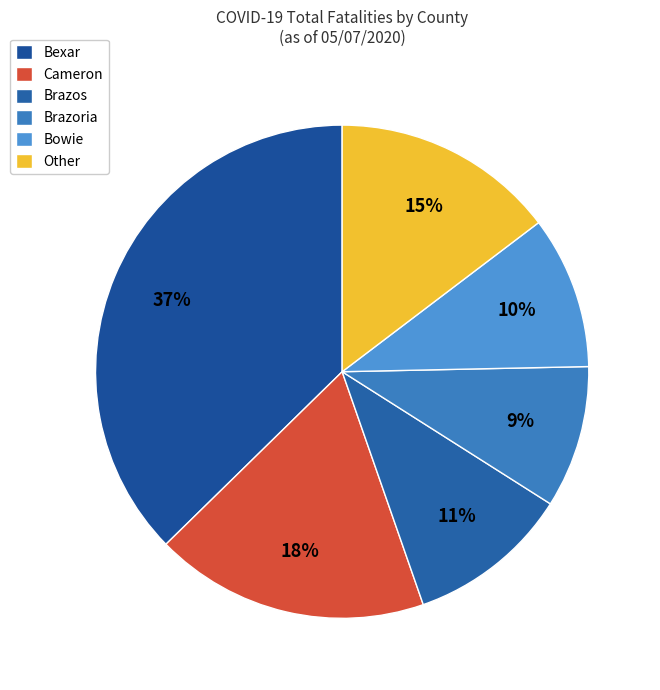

Count the number of slices in the pie.

6